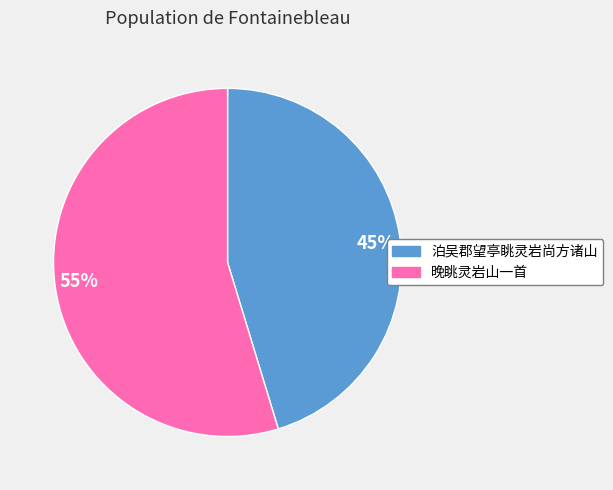

True or false: 55% accounts for 55% of the total.

True